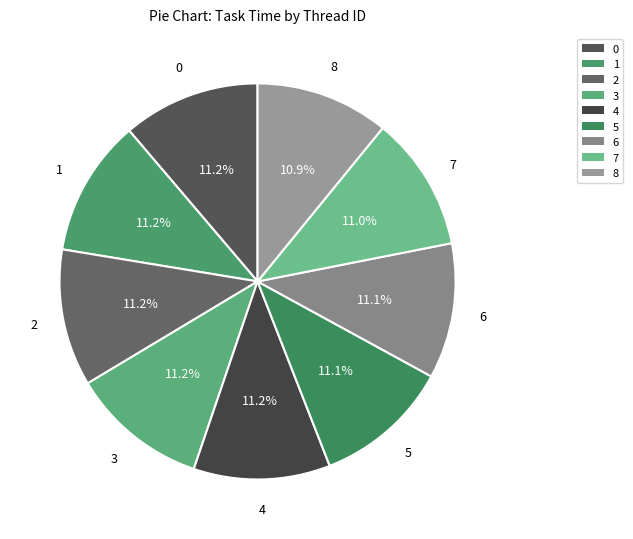

What is the ratio of the value at 3 to the value at 8?

1.0